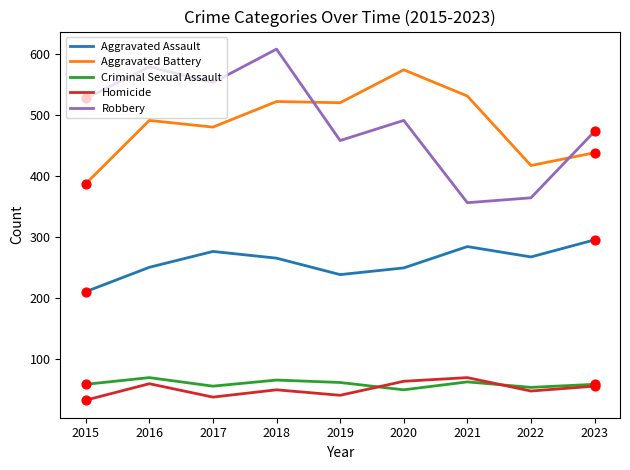

Which series has the largest total across all categories?

Robbery